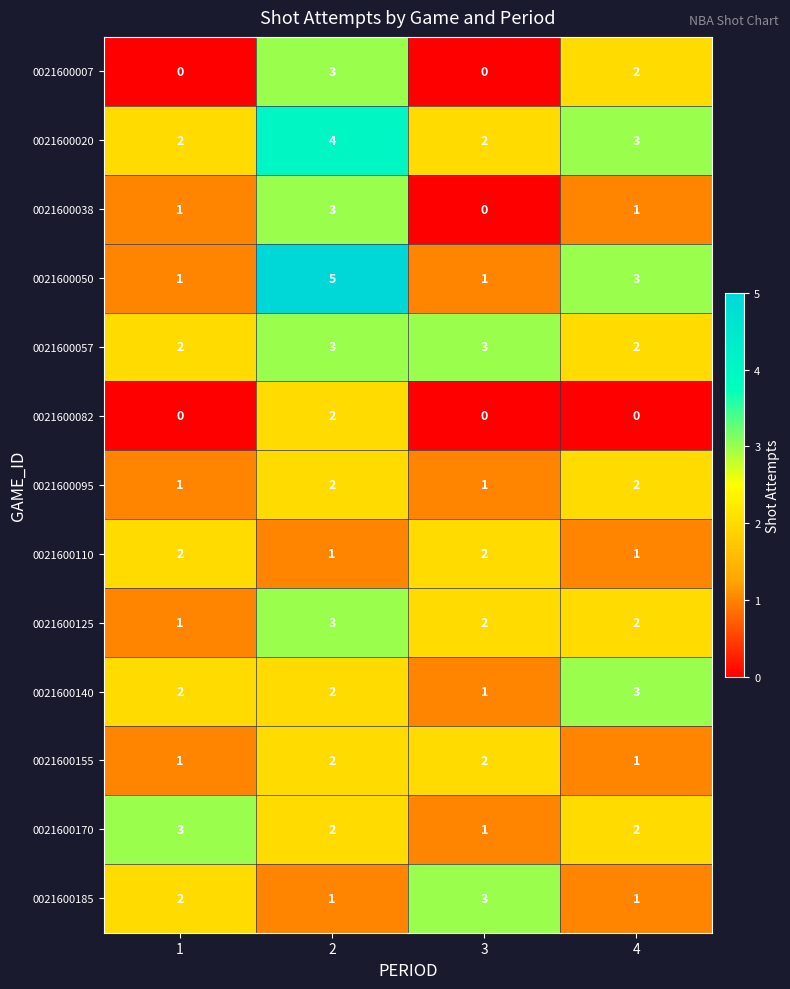

At which category does the chart reach its peak across all series?

2